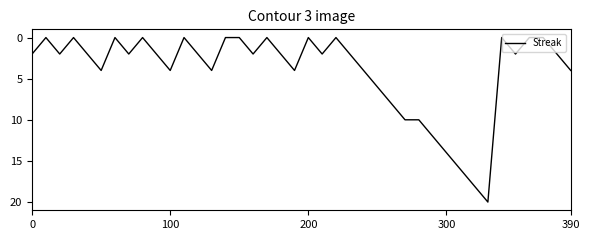

What is the maximum value shown in the chart?

20